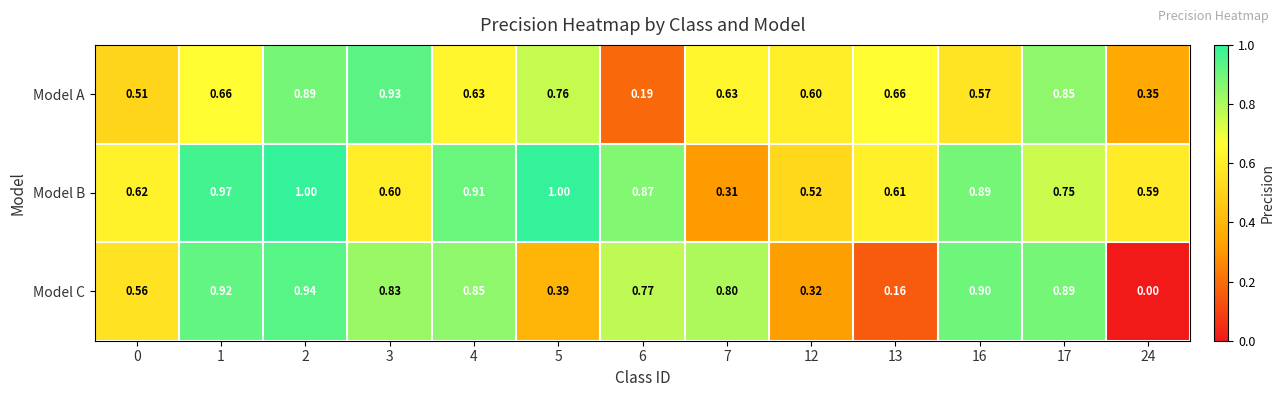

Count the number of data series in this chart.

3